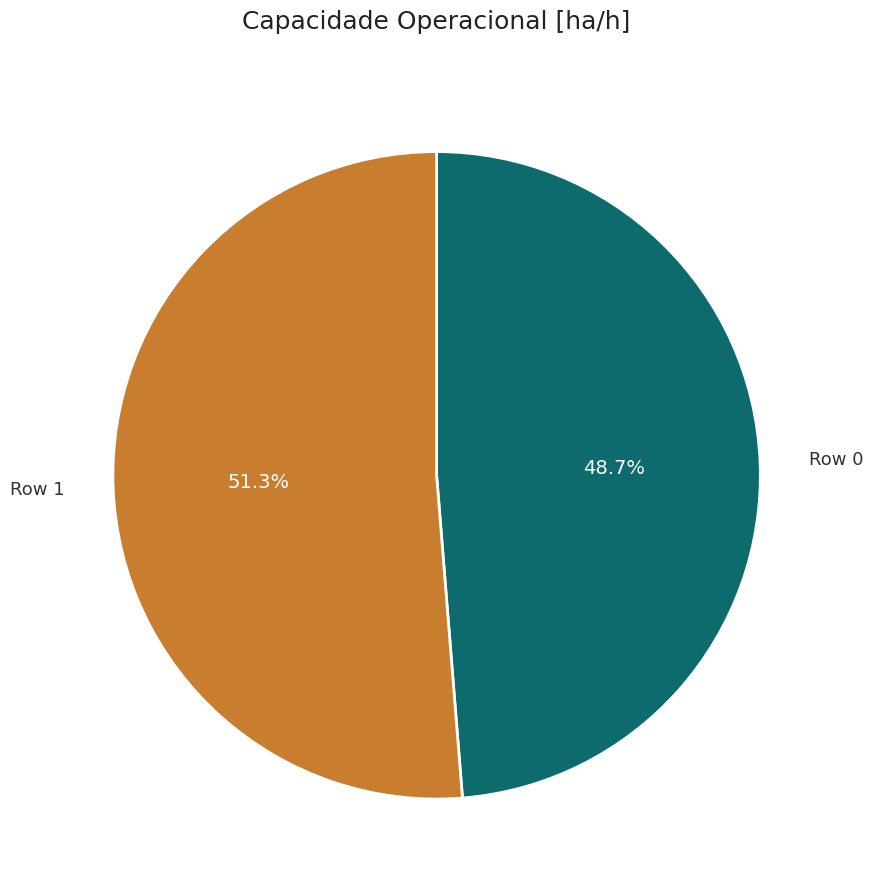

What is the majority slice?

Row 1